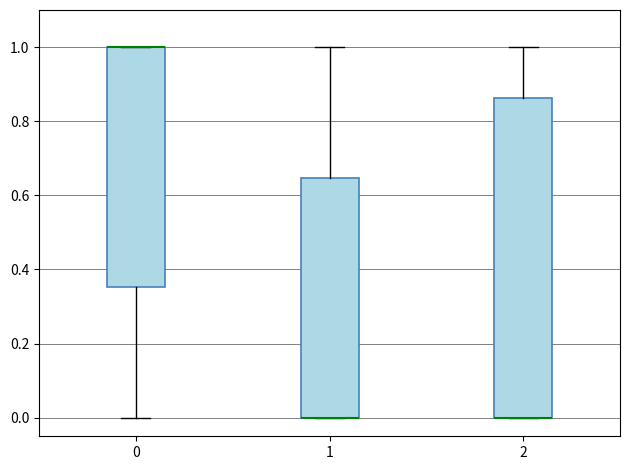

Reading left to right, transcribe this box plot: for each box, give where its median line is, the range the box spans, and where its two whiskers end, as read against the y-axis. The values are not printed on the chart, so give them approximately, as read against the axis.

0: median 1.00 (drawn on the box's upper edge), box 0.36 to 1.00, whiskers 0.00 to 1.00
1: median 0.00 (drawn on the box's lower edge), box 0.00 to 0.64, whiskers 0.00 to 1.00
2: median 0.00 (drawn on the box's lower edge), box 0.00 to 0.86, whiskers 0.00 to 1.00